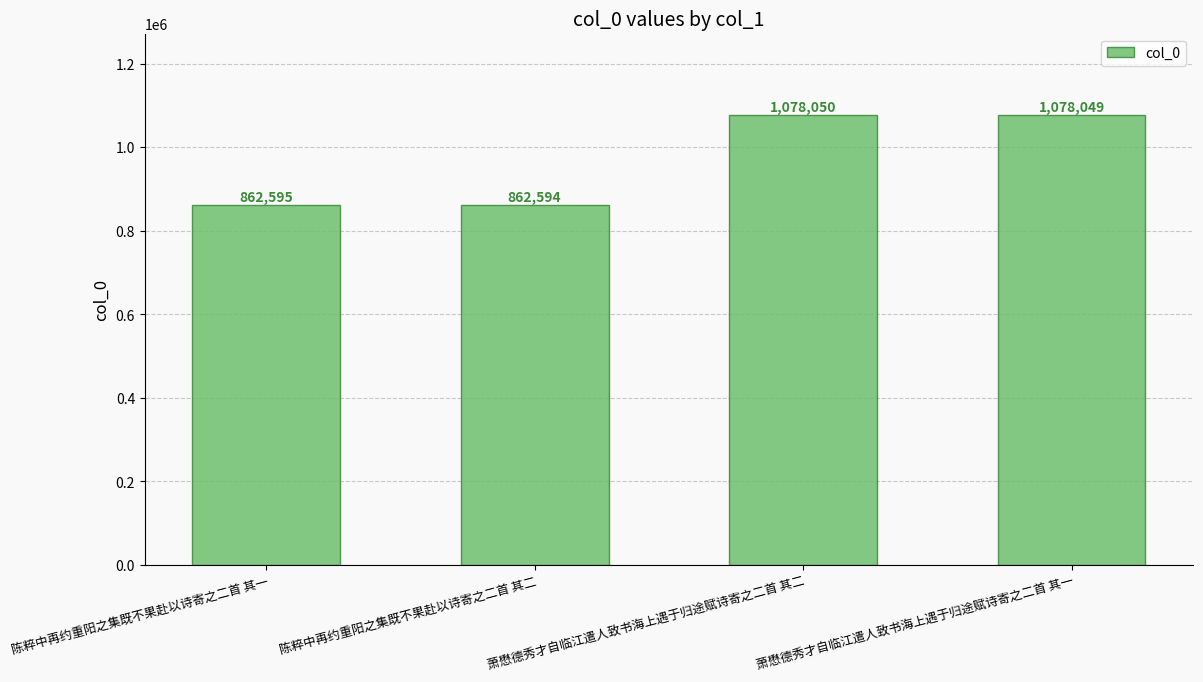

Are the bars horizontal?

No